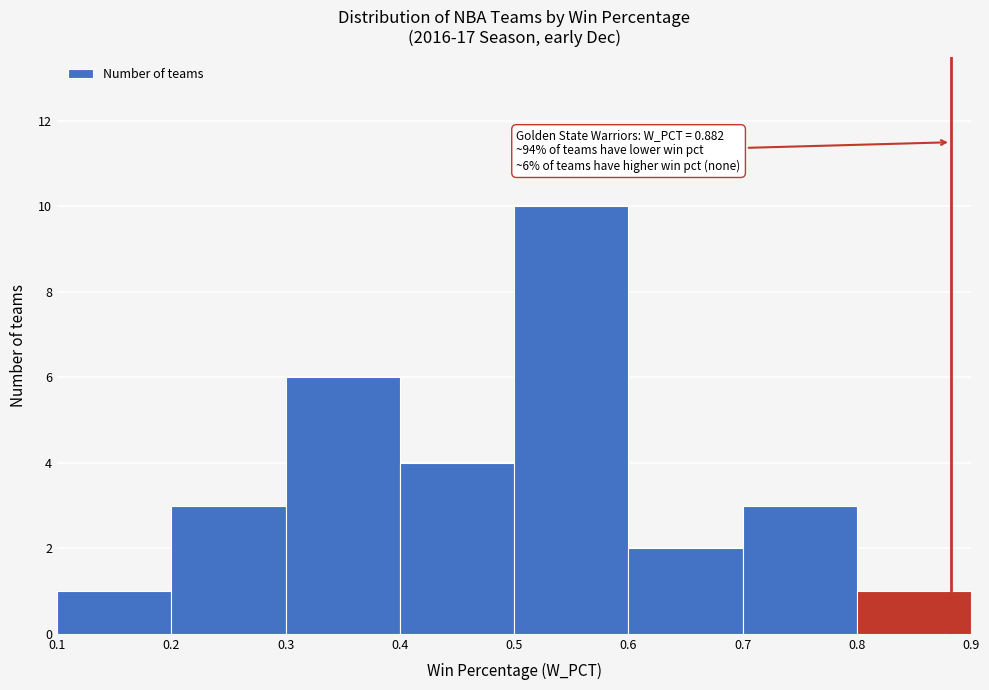

Over which range of the x-axis is the bar tallest?

0.5 to 0.6